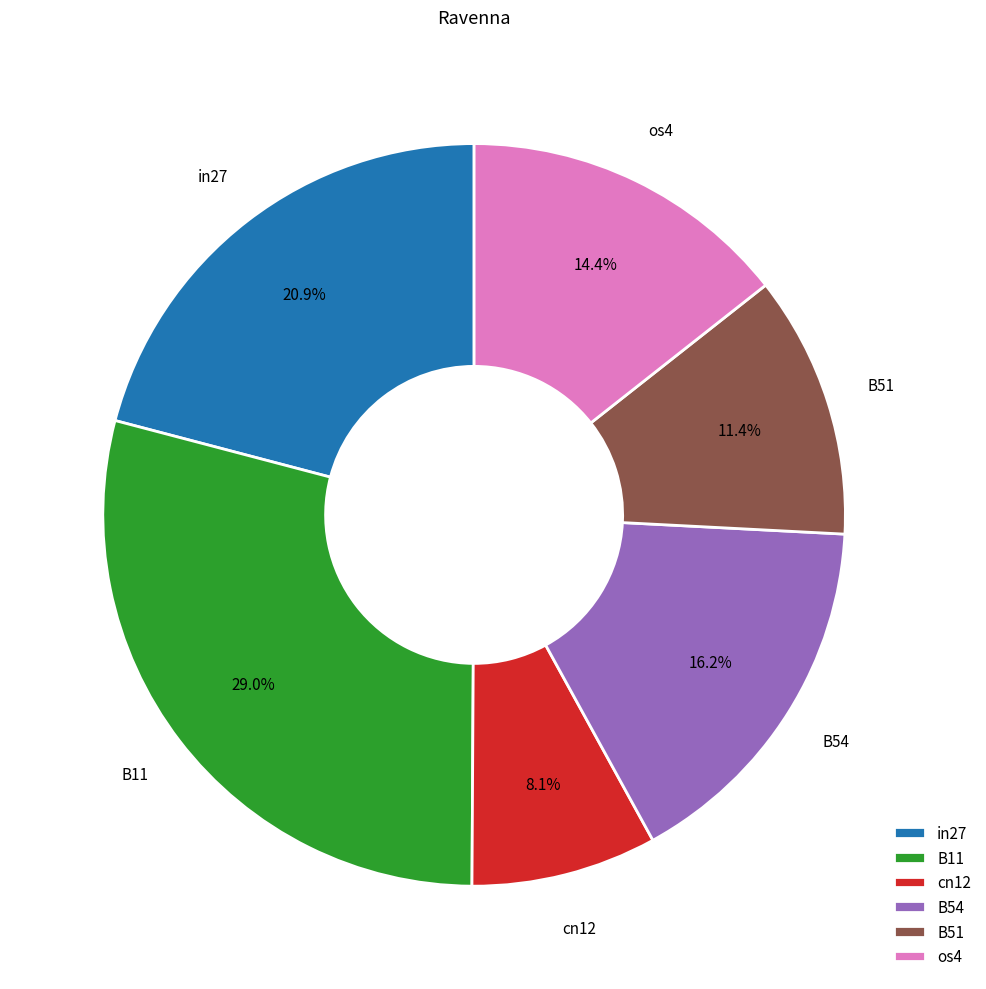

Count the number of slices in the pie.

6